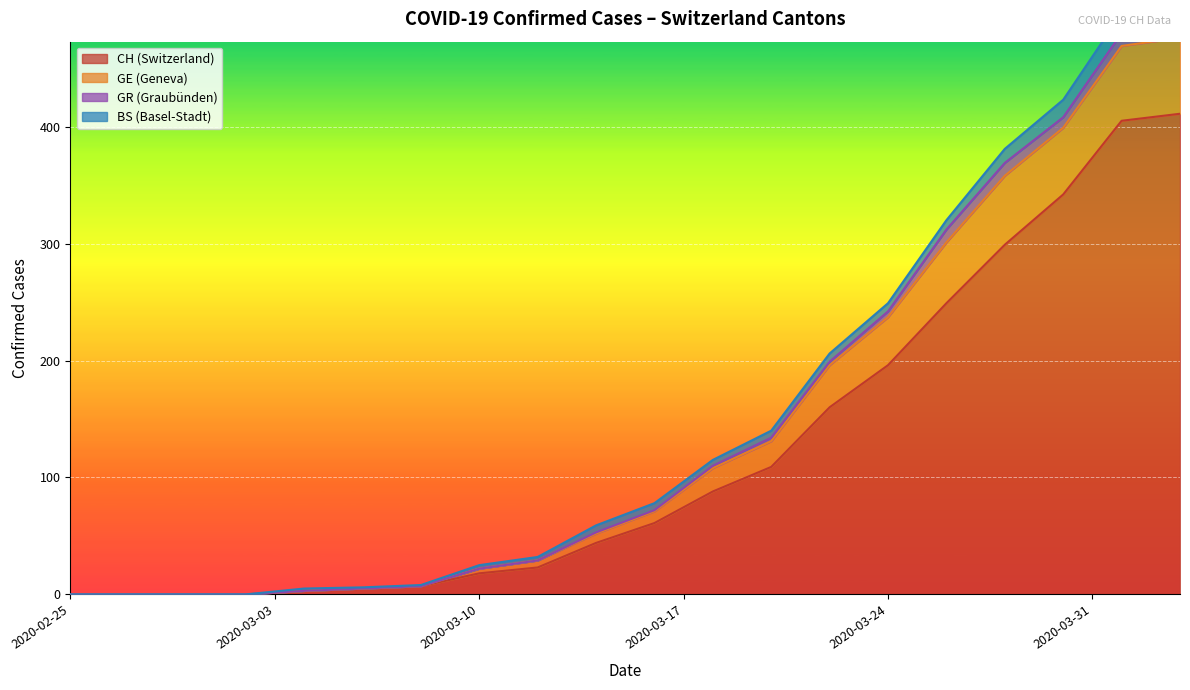

How many lines are shown in the chart?

4